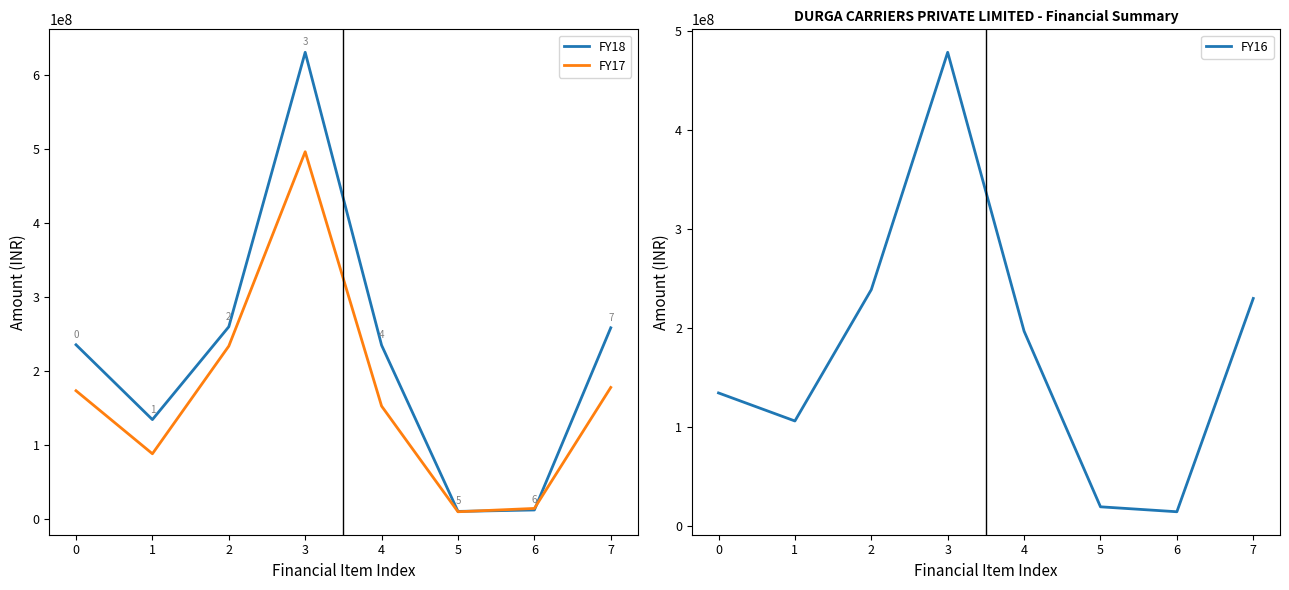

What is the total value across all series at 5?

40158859